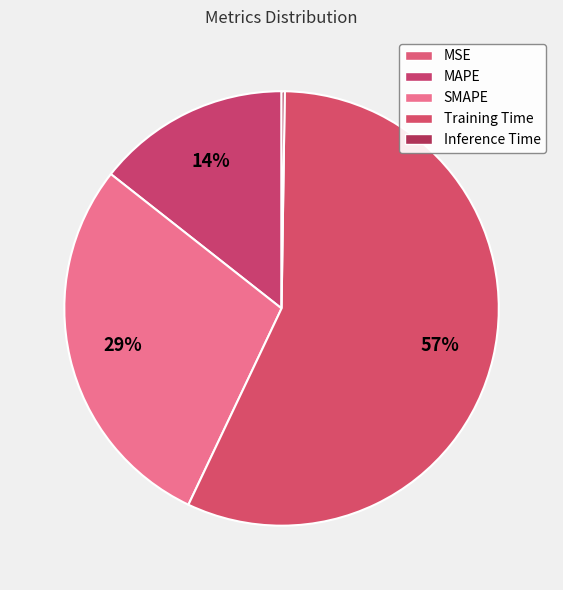

The Inference Time slice represents 0% of the pie. True or false?

True